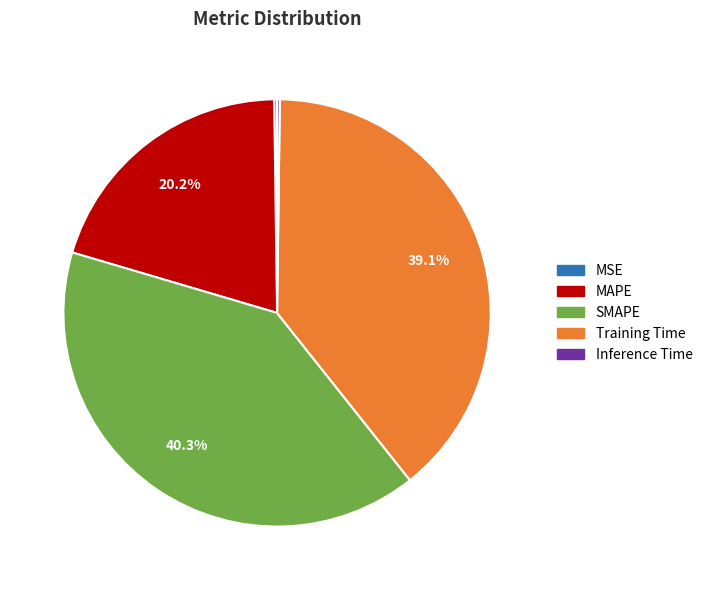

What is the largest slice in the pie chart?

SMAPE